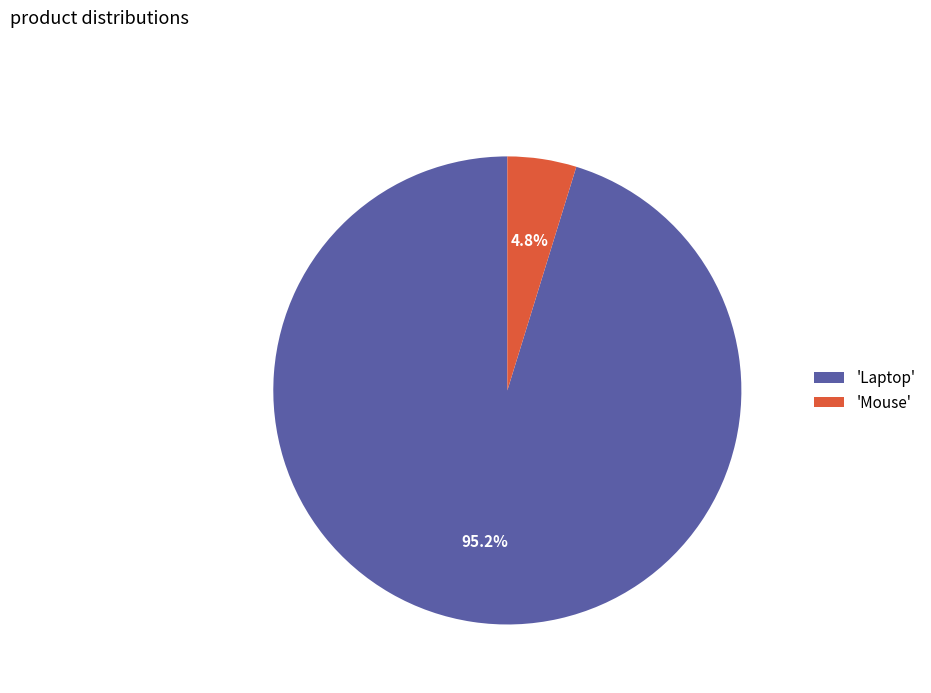

What is the largest slice in the pie chart?

'Laptop'